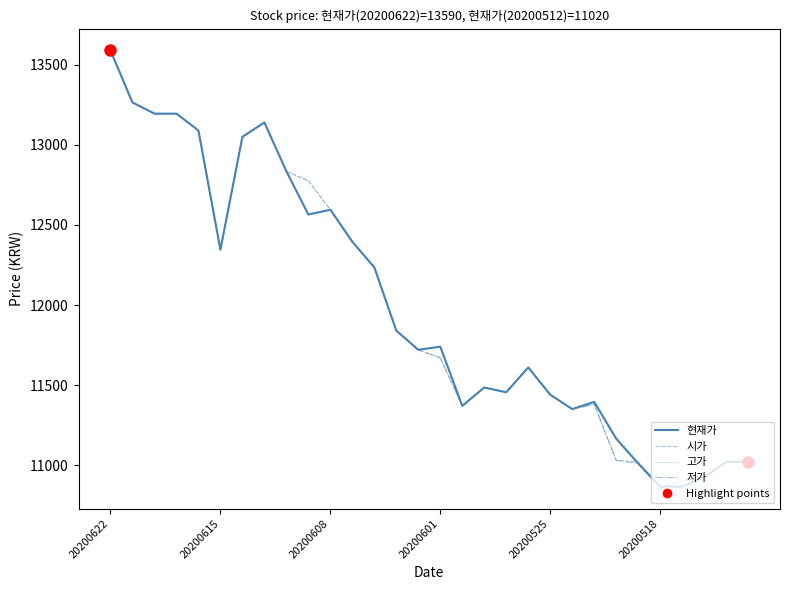

What is the average value of the 현재가 series?

11992